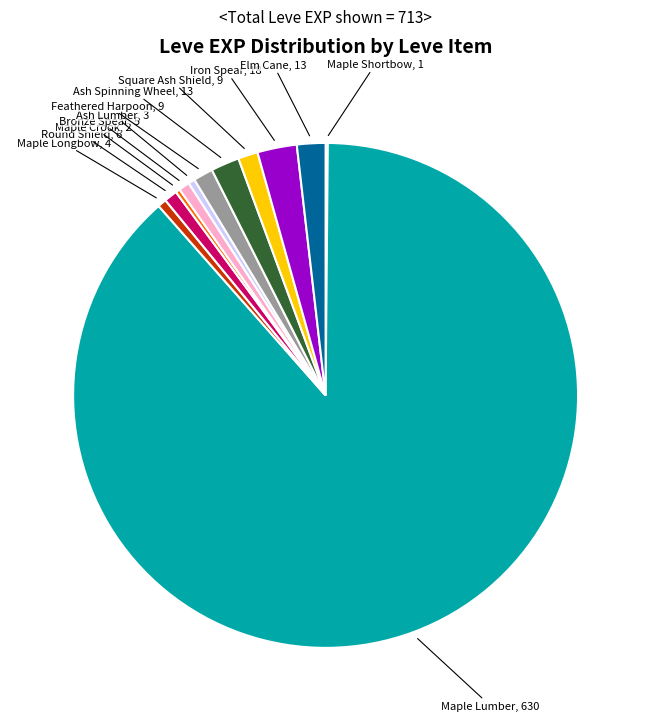

Does any single category account for the majority?

Yes